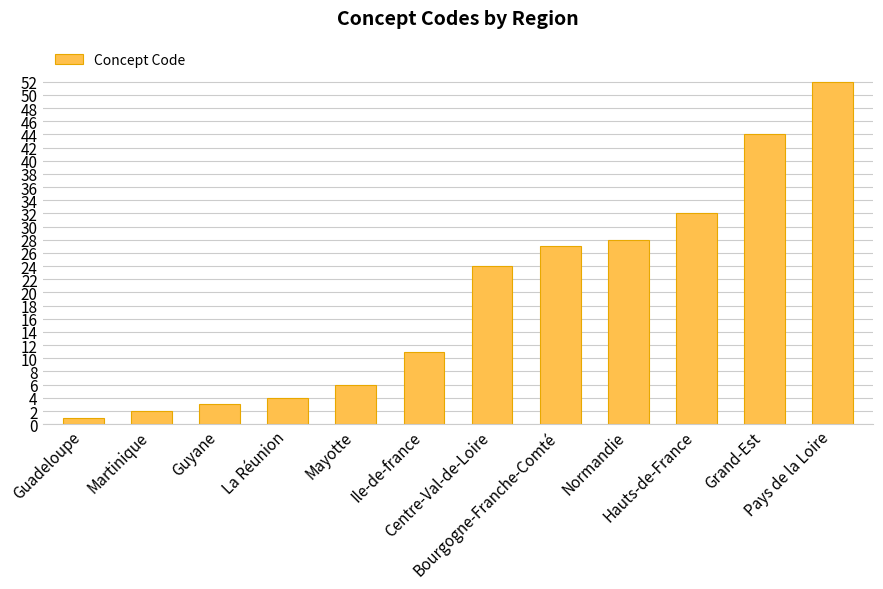

Rank the categories by value from lowest to highest.

Guadeloupe, Martinique, Guyane, La Réunion, Mayotte, Ile-de-france, Centre-Val-de-Loire, Bourgogne-Franche-Comté, Normandie, Hauts-de-France, Grand-Est, Pays de la Loire